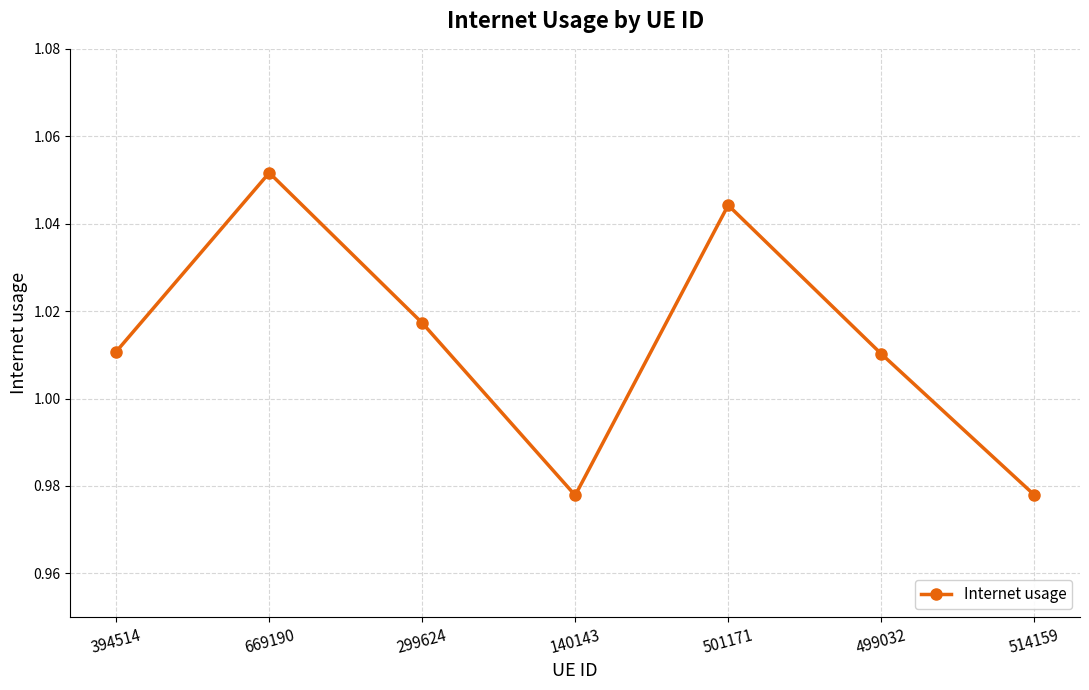

Is it true that the value at 514159 is 0.3?

False